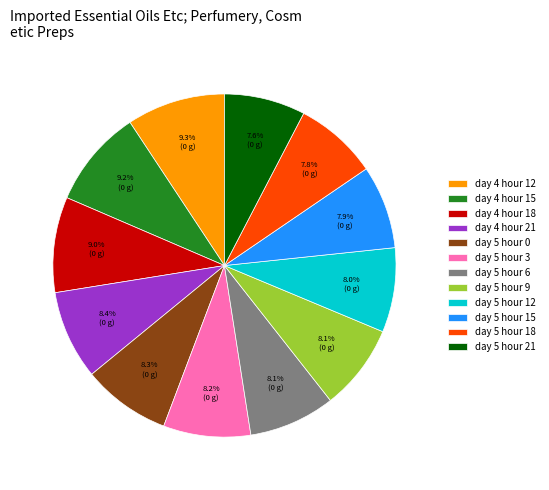

Is it true that day 4 hour 12 is 9% of the pie?

True